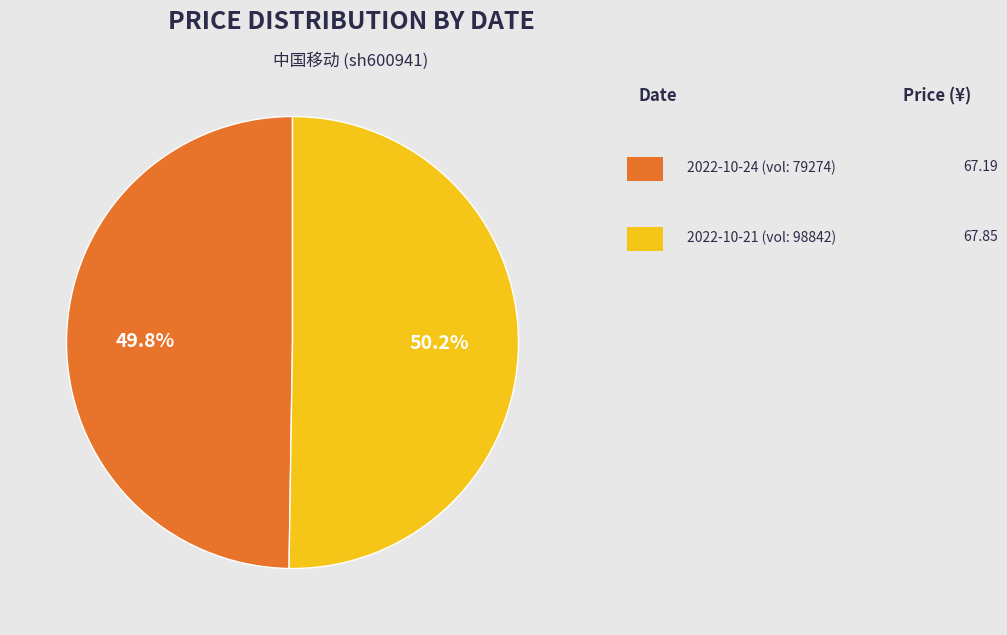

Is there a majority slice in this chart?

Yes